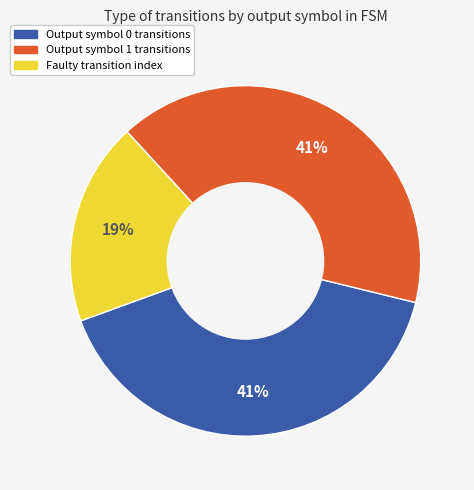

To the nearest percent, what percentage of the pie is Output symbol 1 transitions?

41%